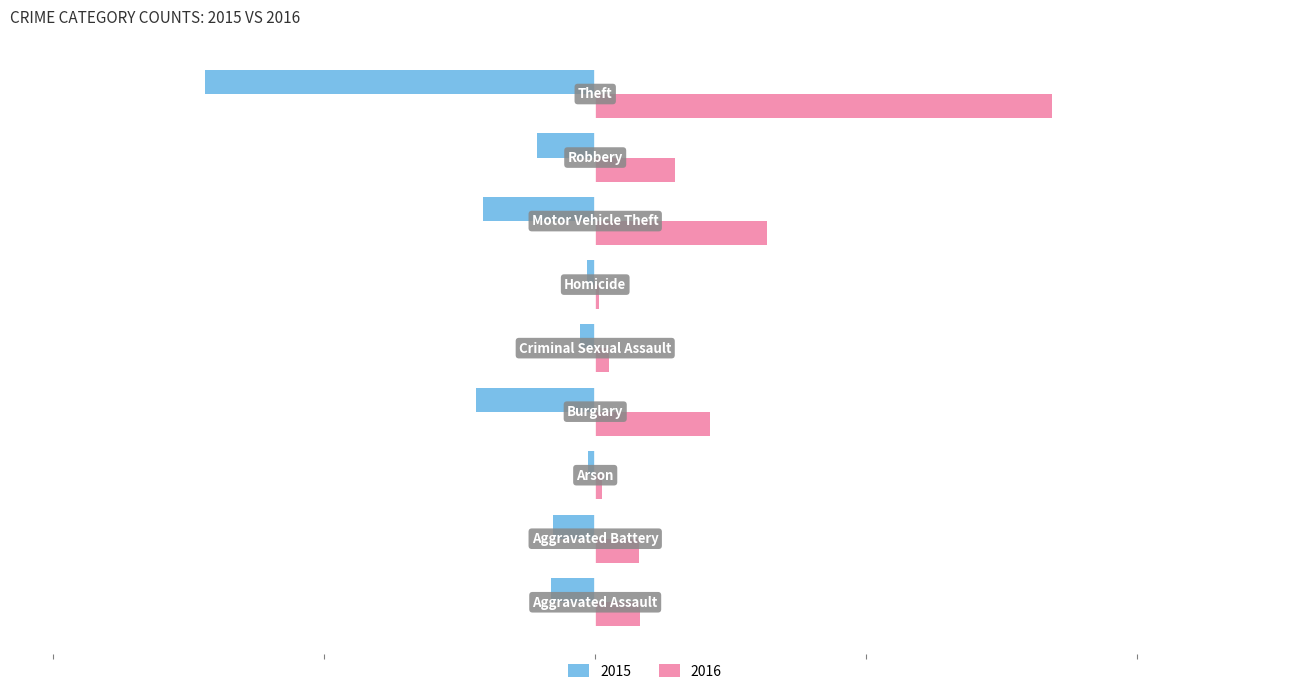

List the series in order of their overall mean, highest first.

2016, 2015